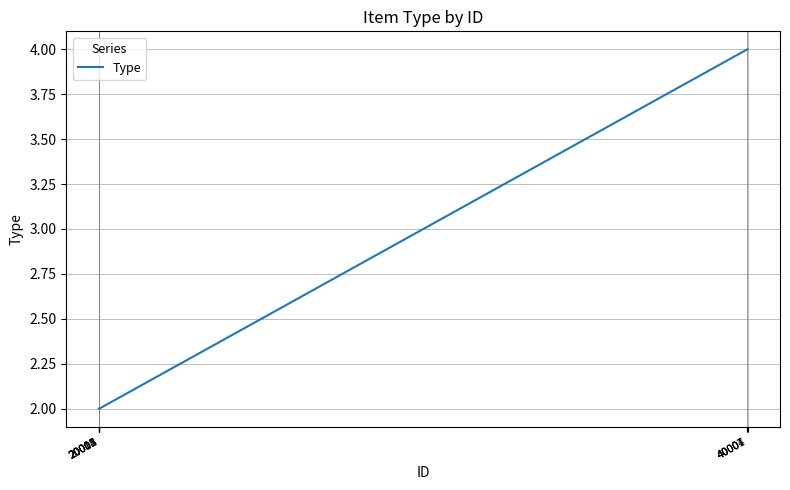

What is the maximum value shown in the chart?

4